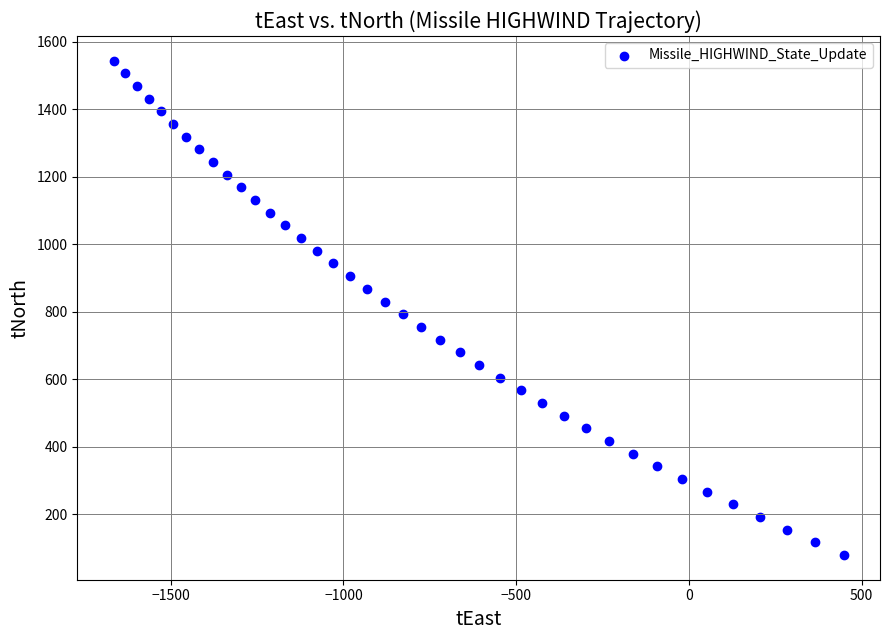

What is the range of X values (max minus min)?

2112.2